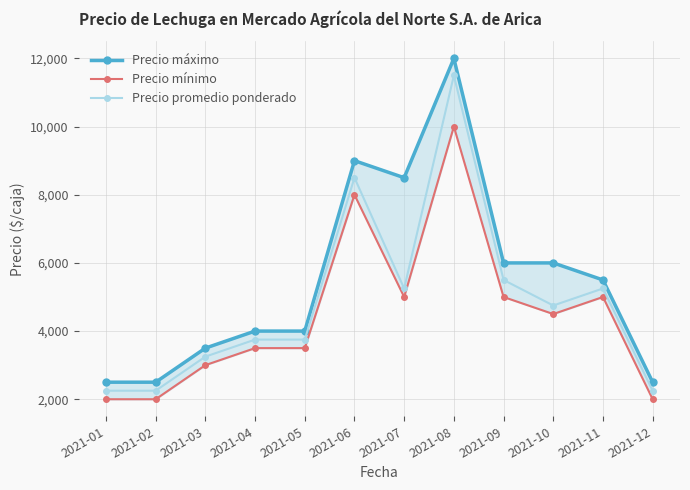

True or false: Precio mínimo has more than 2 interior local peaks.

True